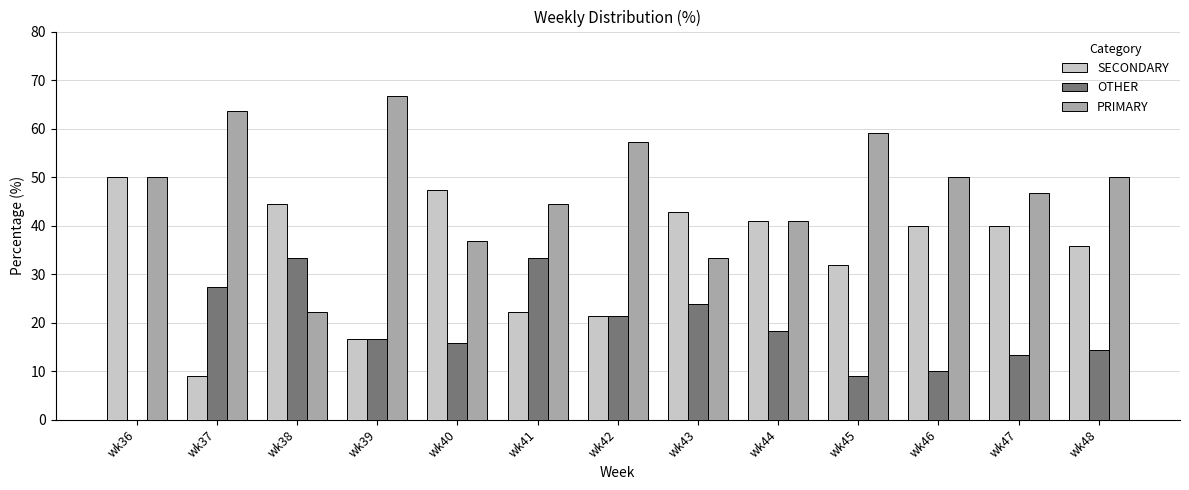

What is the highest value of the OTHER series?

33.3